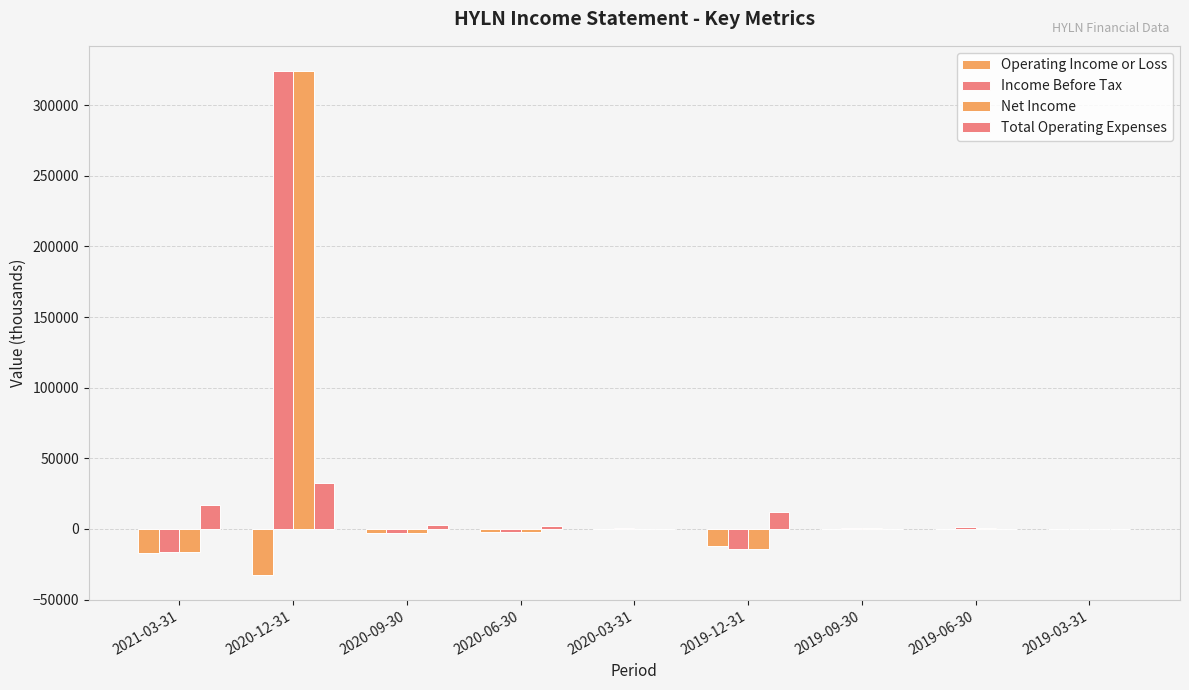

Reading left to right, what are all the values shown in this chart?

Operating Income or Loss: 2021-03-31=-16700	2020-12-31=-32400	2020-09-30=-2800	2020-06-30=-2400	2020-03-31=-300	2019-12-31=-12000	2019-09-30=-200	2019-06-30=-200	2019-03-31=-100
Income Before Tax: 2021-03-31=-16600	2020-12-31=324100	2020-09-30=-2800	2020-06-30=-2200	2020-03-31=400	2019-12-31=-14100	2019-09-30=1000	2019-06-30=1100	2019-03-31=300
Net Income: 2021-03-31=-16600	2020-12-31=324100	2020-09-30=-2800	2020-06-30=-2300	2020-03-31=300	2019-12-31=-14100	2019-09-30=700	2019-06-30=800	2019-03-31=200
Total Operating Expenses: 2021-03-31=16700	2020-12-31=32400	2020-09-30=2800	2020-06-30=2400	2020-03-31=300	2019-12-31=12000	2019-09-30=200	2019-06-30=200	2019-03-31=100